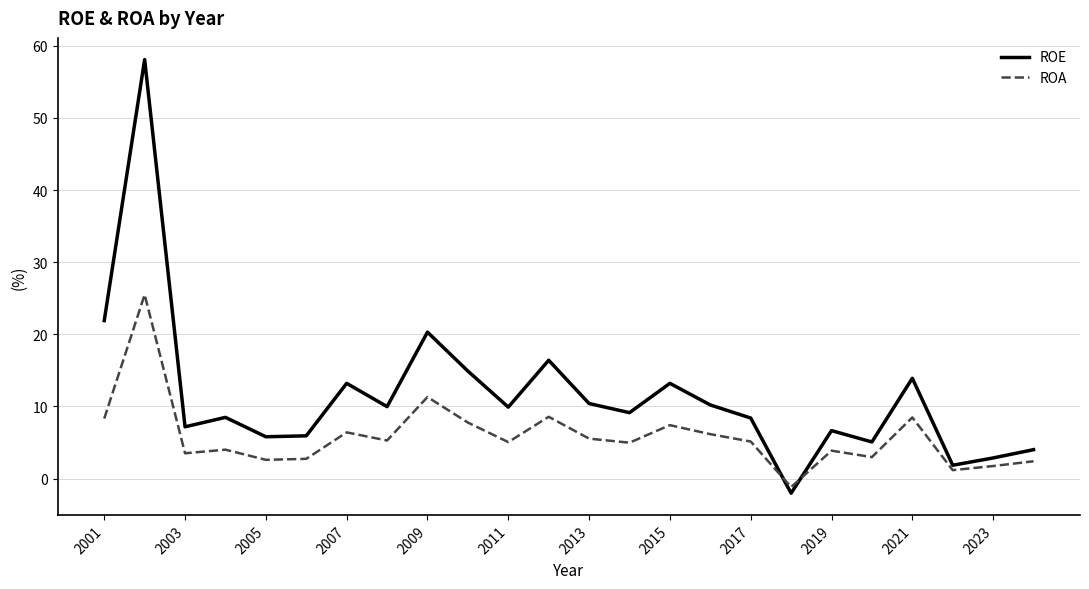

Which series ends up on top after the final intersection of ROA and ROE?

ROE